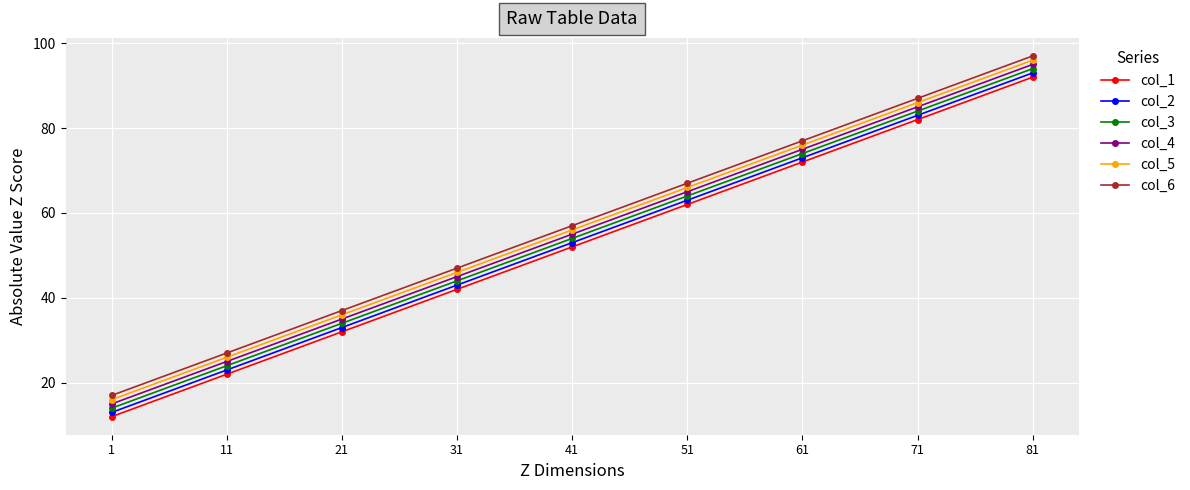

What is the difference between the highest and lowest values at 61?

5